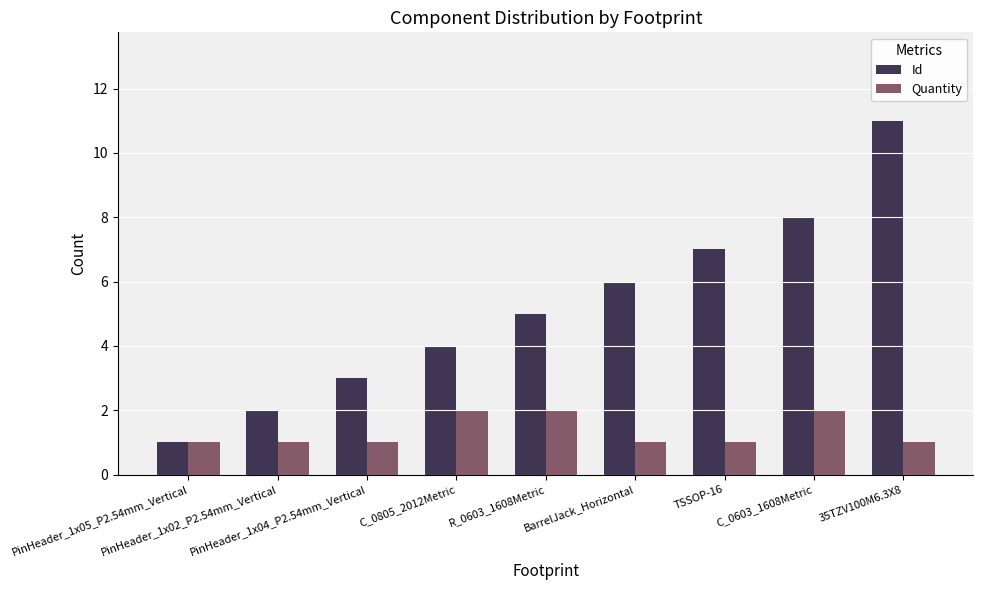

How many distinct data groups are displayed?

2